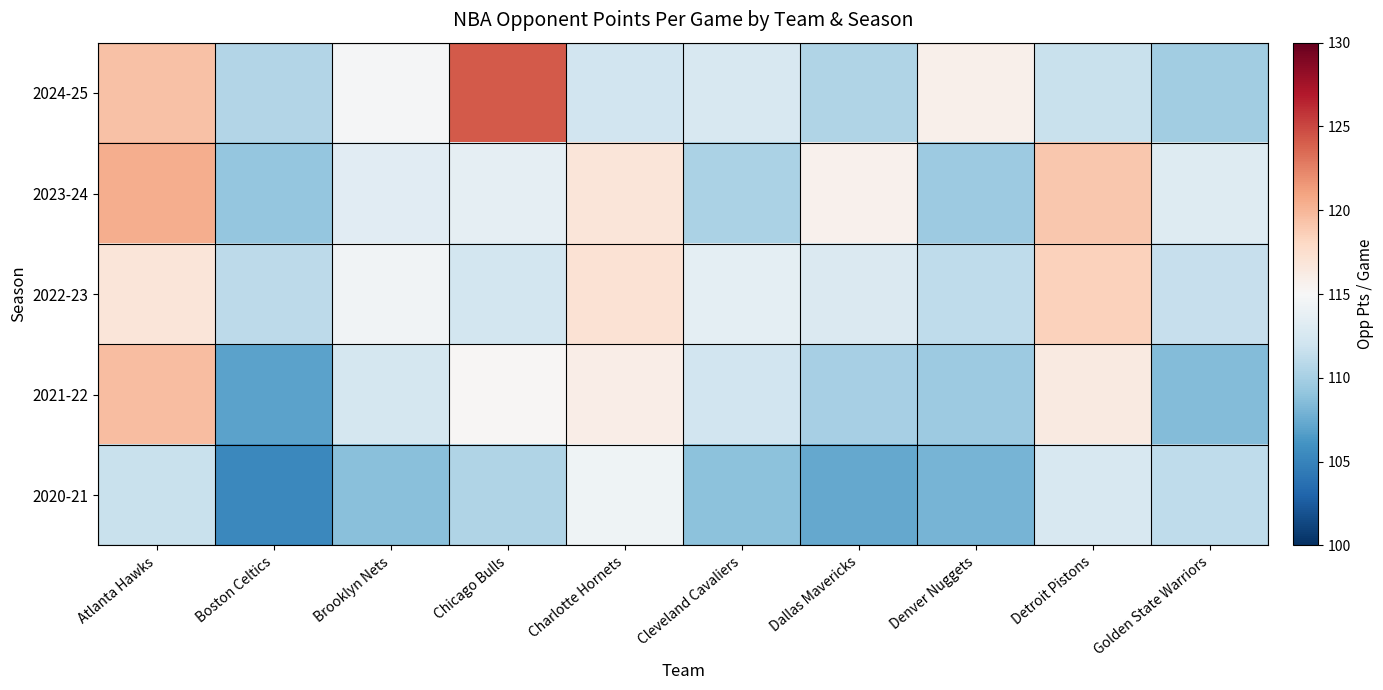

Which has a higher value, Charlotte Hornets or Golden State Warriors?

Charlotte Hornets